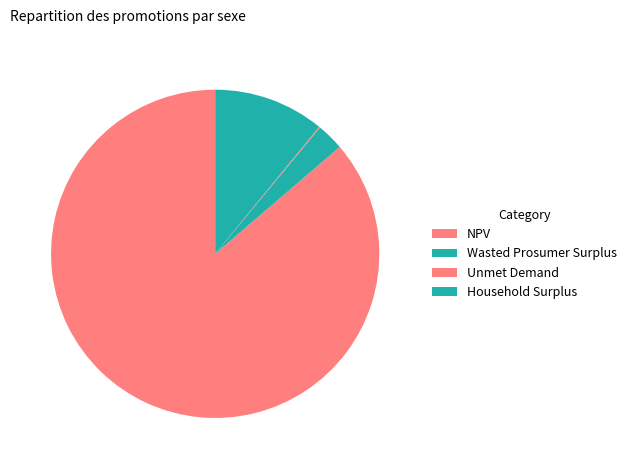

How many segments does this pie chart have?

4